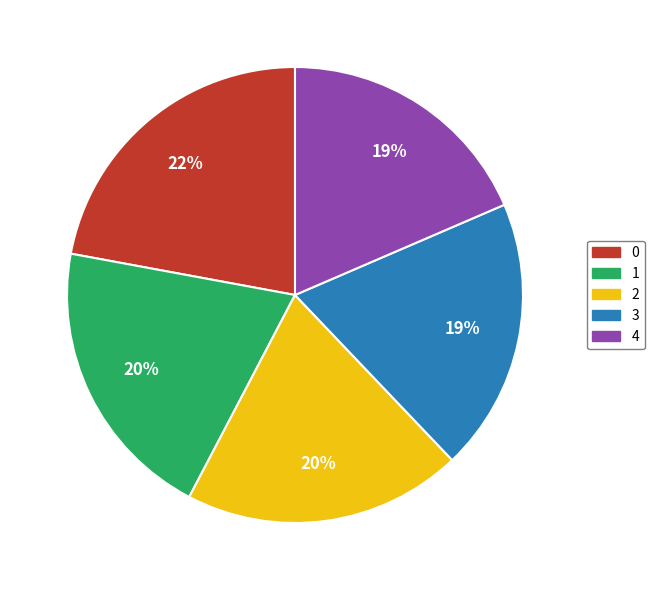

To the nearest percent, what portion does 3 represent?

19%